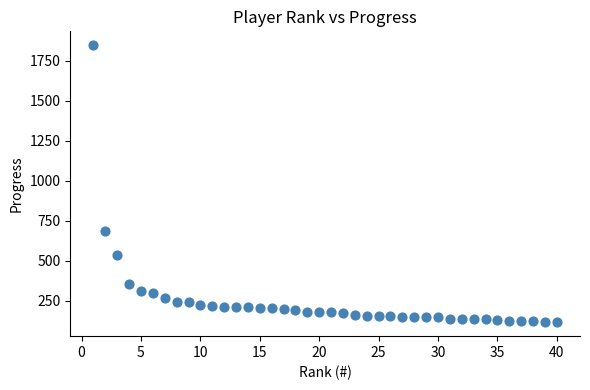

What is the range of Y values (max minus min)?

1732.5